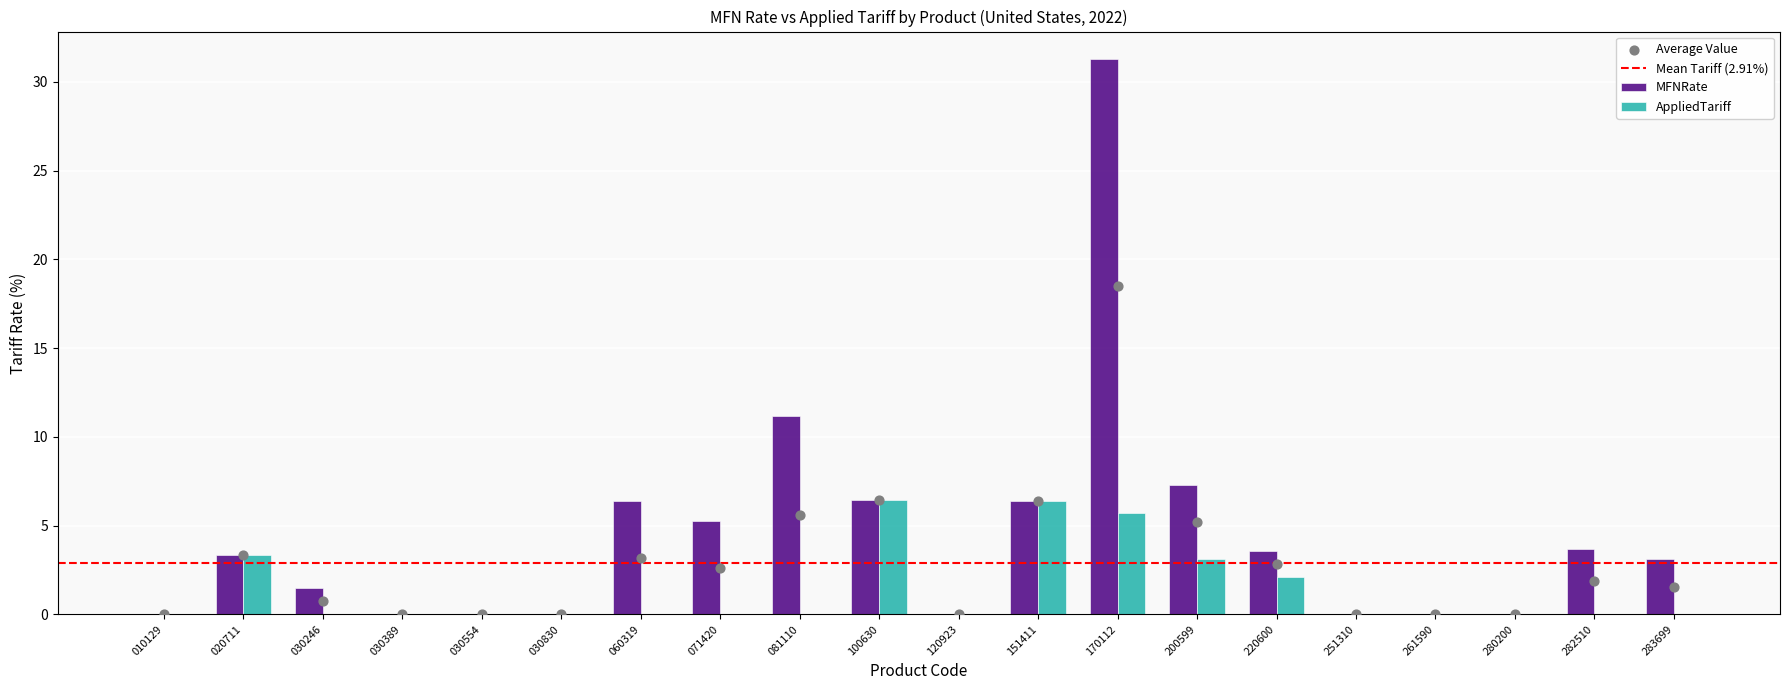

Which series contains the highest Y value?

MFNRate